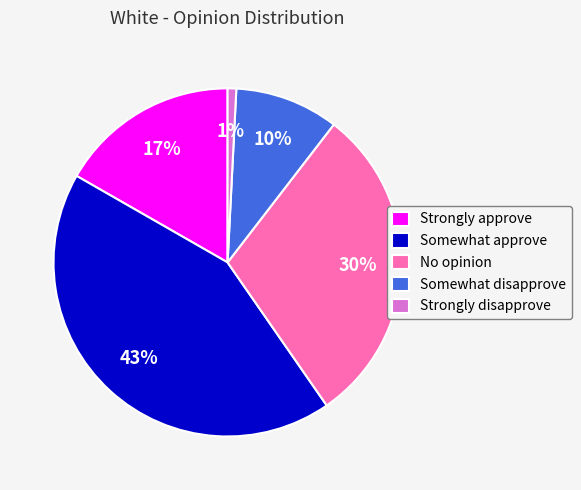

How many segments does this pie chart have?

5